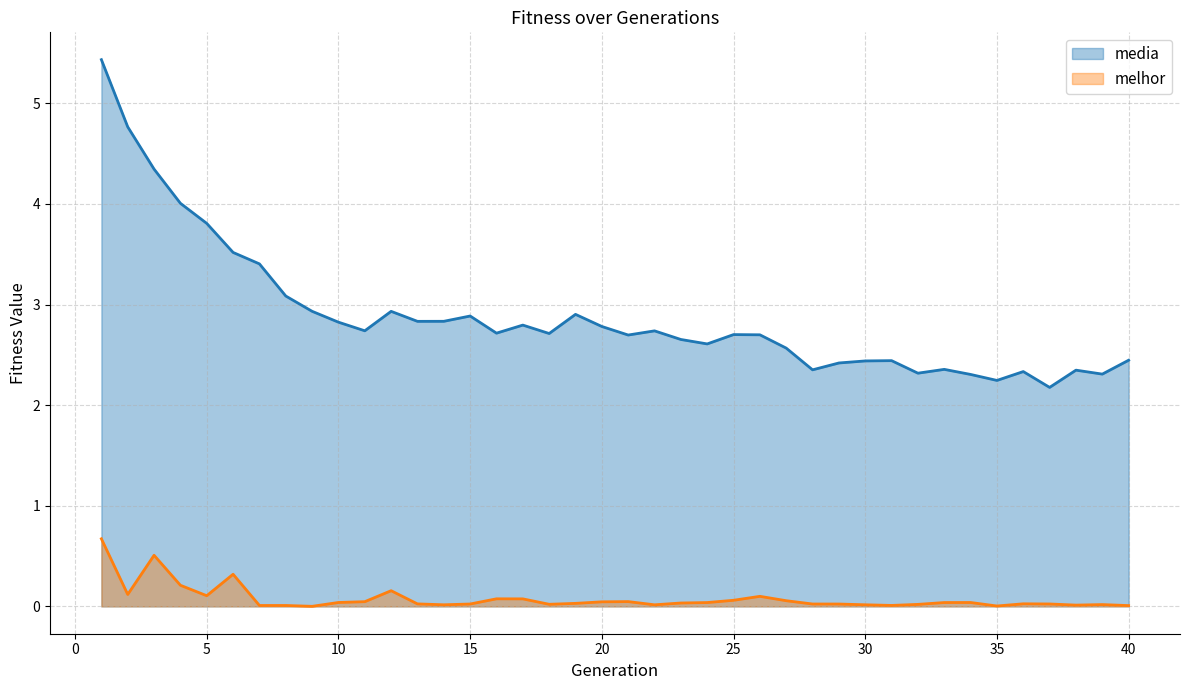

Is it true that media equals 5.2 at 9?

False